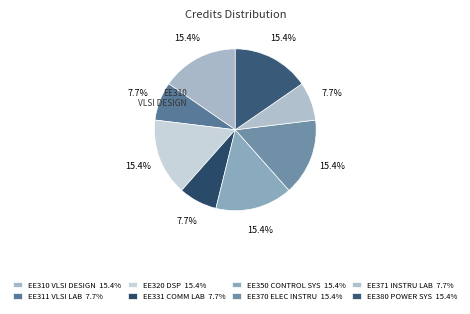

How many segments does this pie chart have?

8